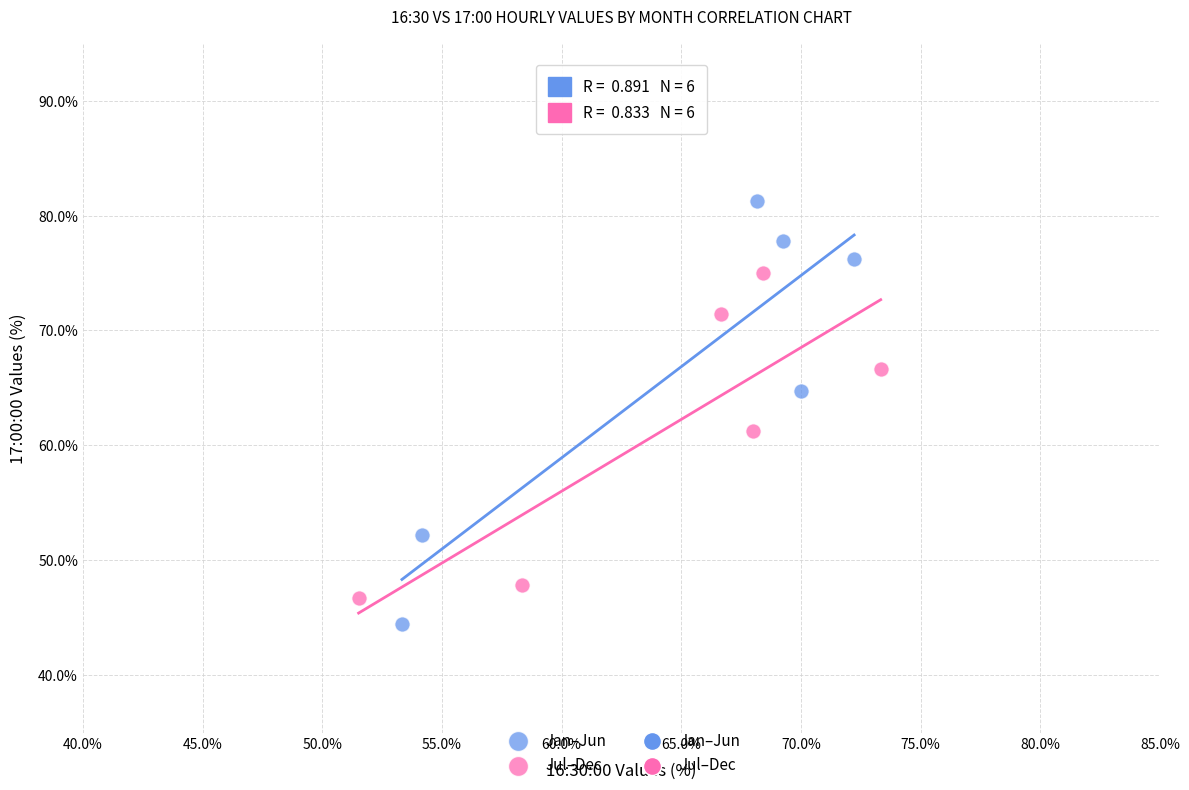

Which series has the widest spread of Y values?

Jan–Jun